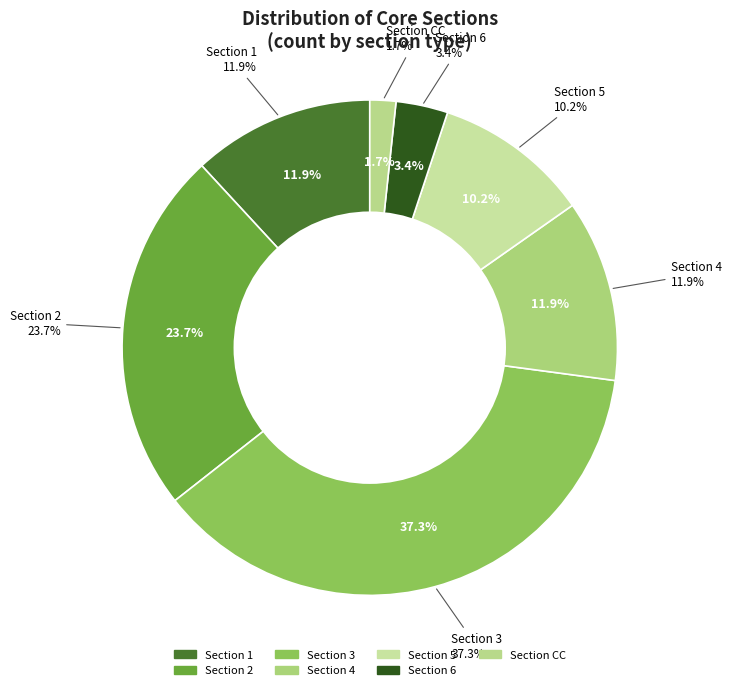

What percentage is the CC slice, to the nearest percent?

2%